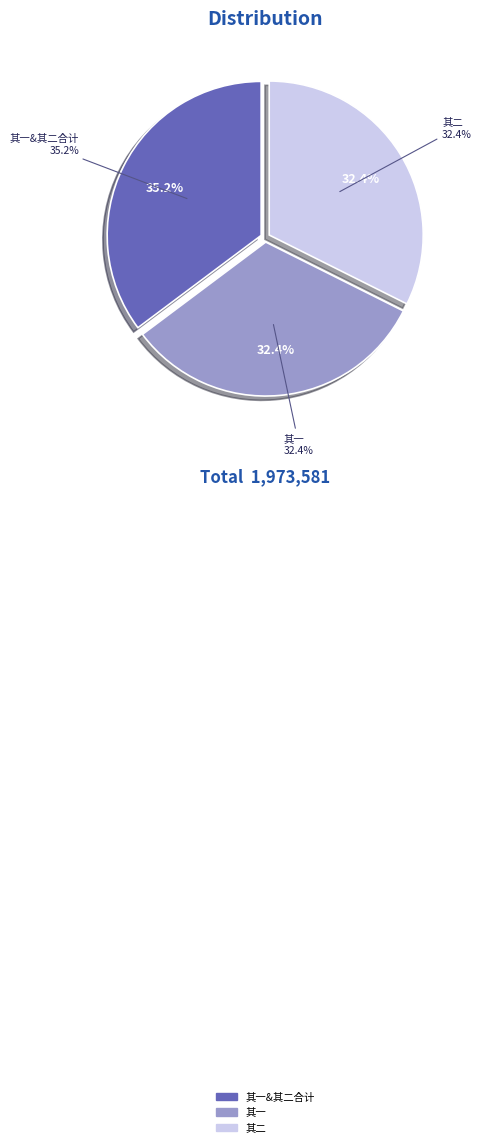

To the nearest percent, what percentage of the pie is 少保大司寇总制洪两峰先生见示春日游鸡鸣寺旧作追和奉答二首 其一?

32%